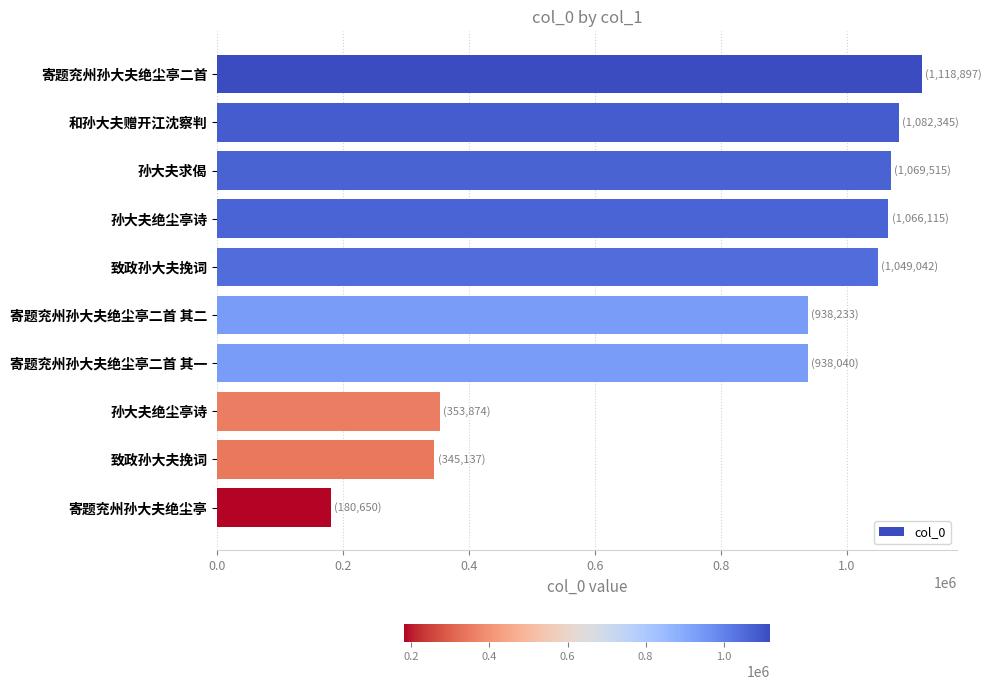

How many bars are there in total?

10